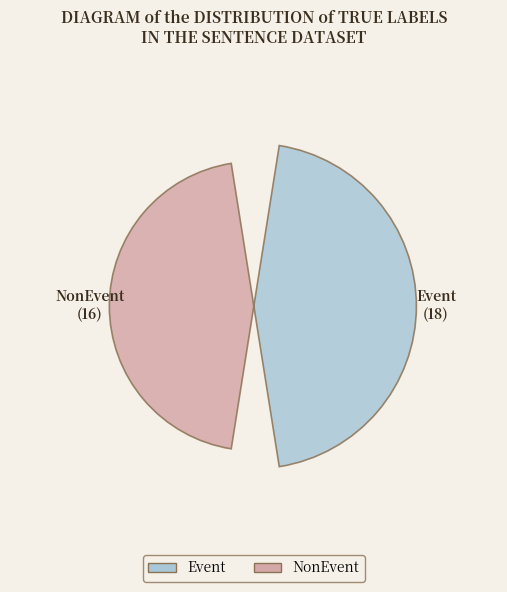

Which slice is the smallest?

NonEvent